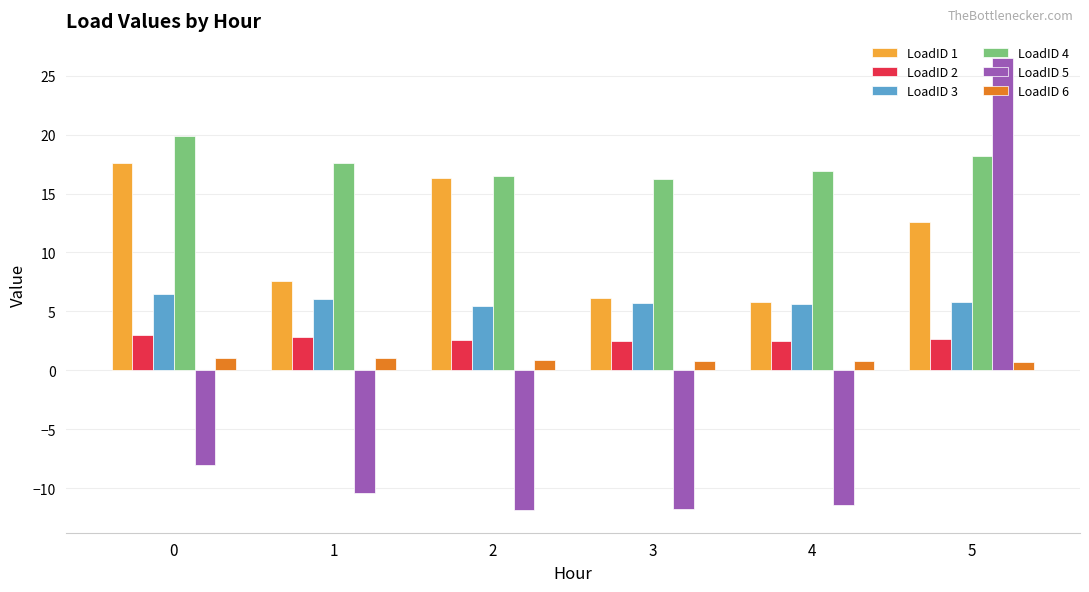

Rank the series at 5 from lowest to highest value.

LoadID 6, LoadID 2, LoadID 3, LoadID 1, LoadID 4, LoadID 5